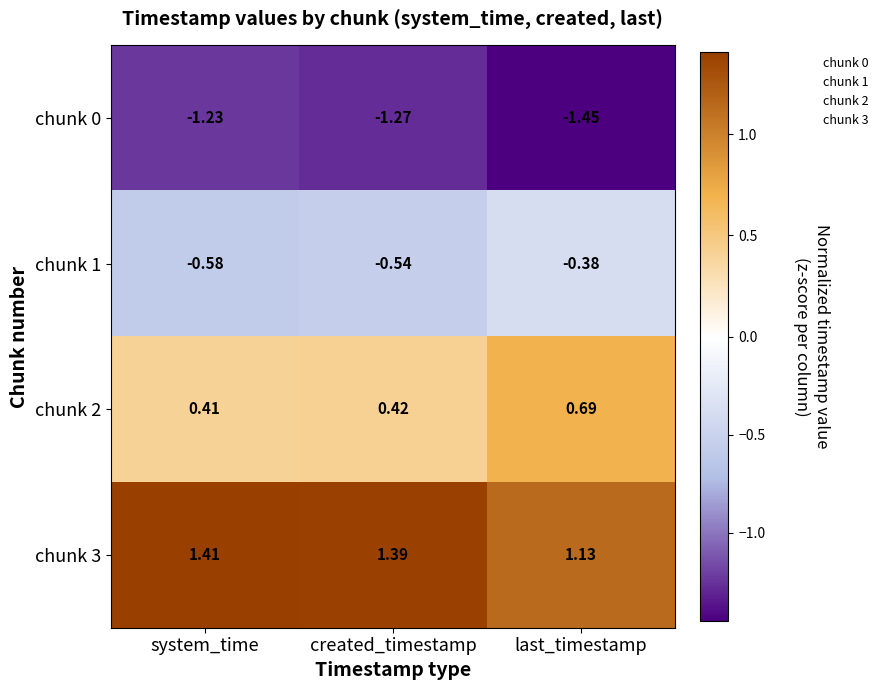

Which label corresponds to the largest value in the chart?

system_time